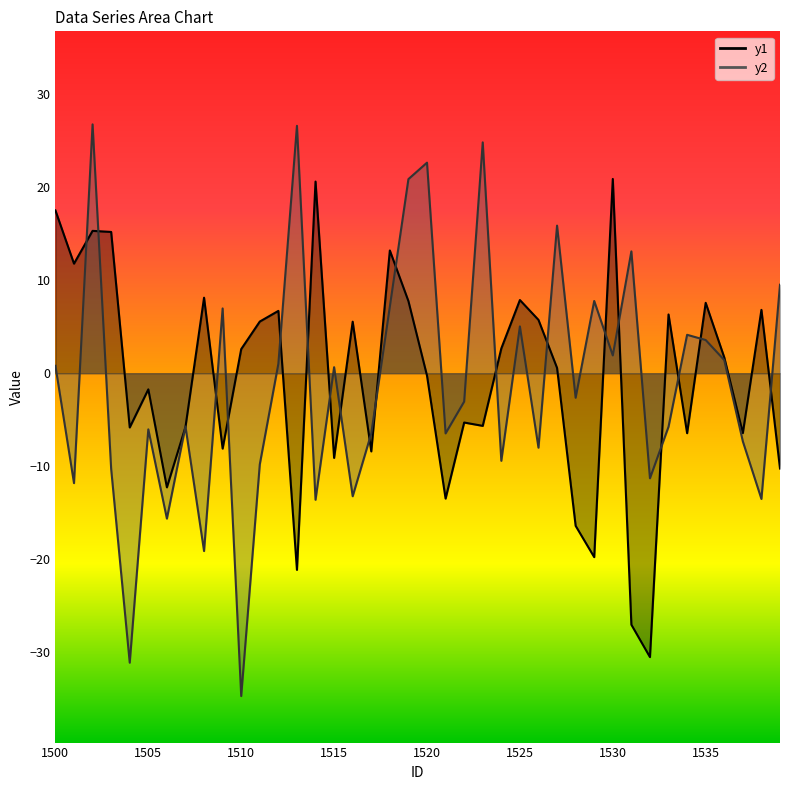

Which series has the largest range (max minus min)?

y2